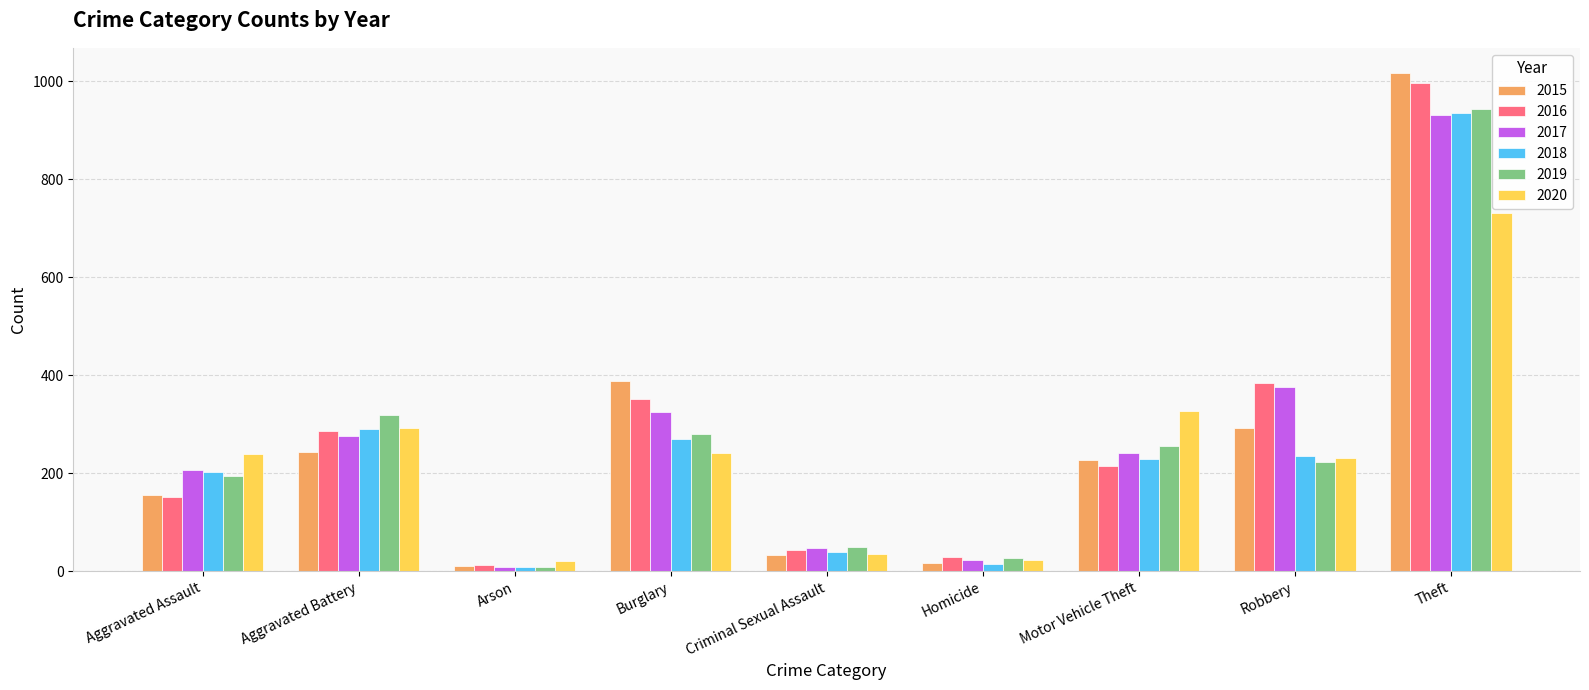

At which label is 2018 closest to 472?

Aggravated Battery